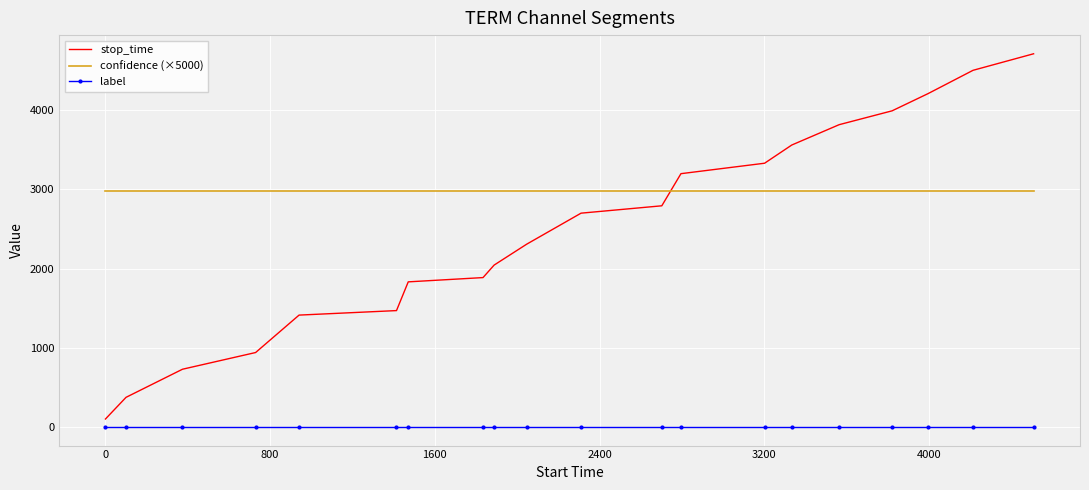

How many lines are shown in the chart?

3